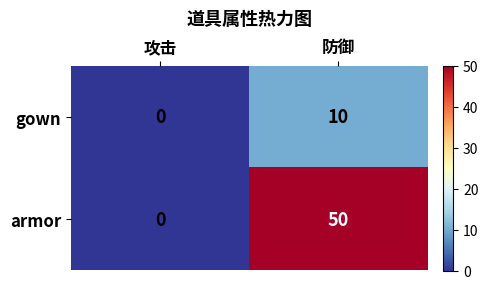

At which label is gown closest to 5?

攻击